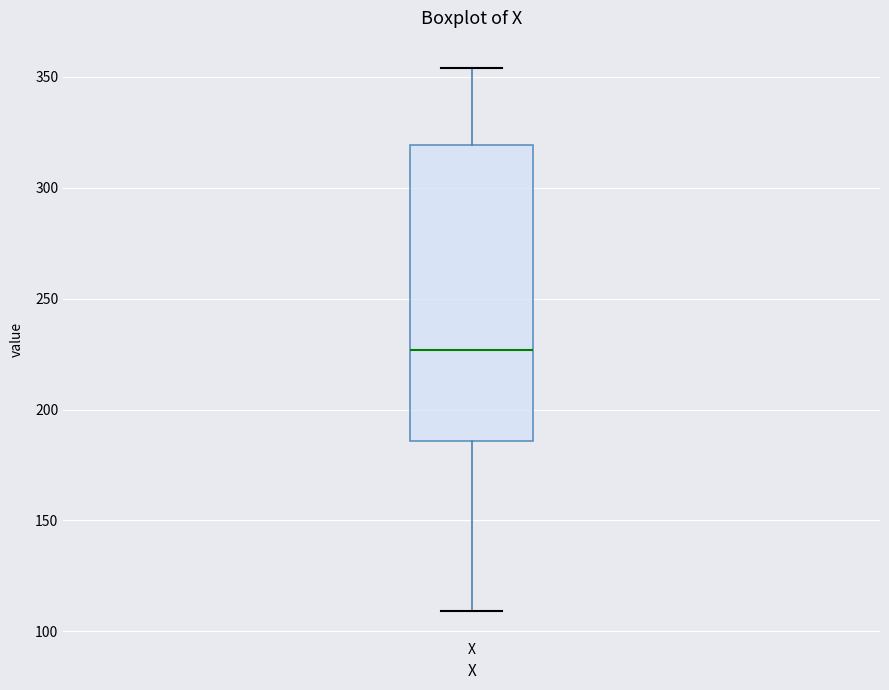

Where is the lower edge of the box for X on the y-axis? The values are not printed on the chart, so give them approximately, as read against the axis.

185